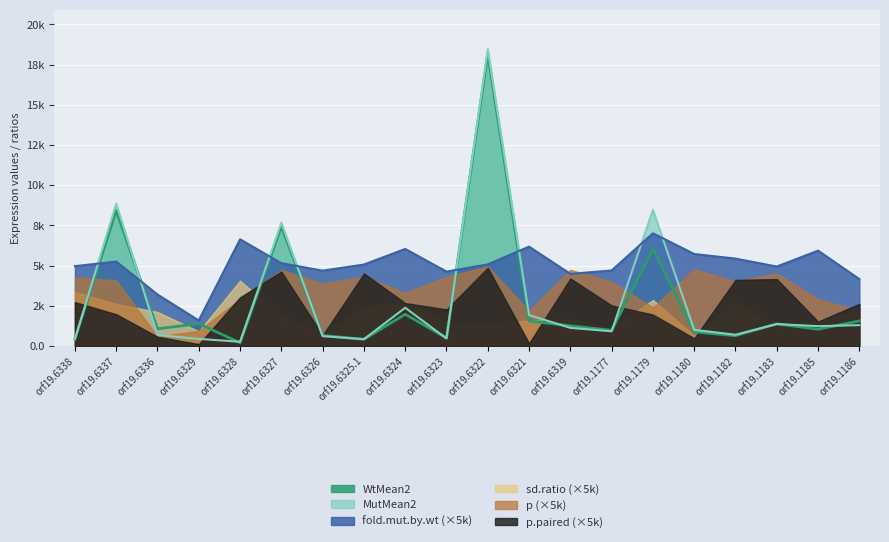

Which series has the largest total across all categories?

fold.mut.by.wt